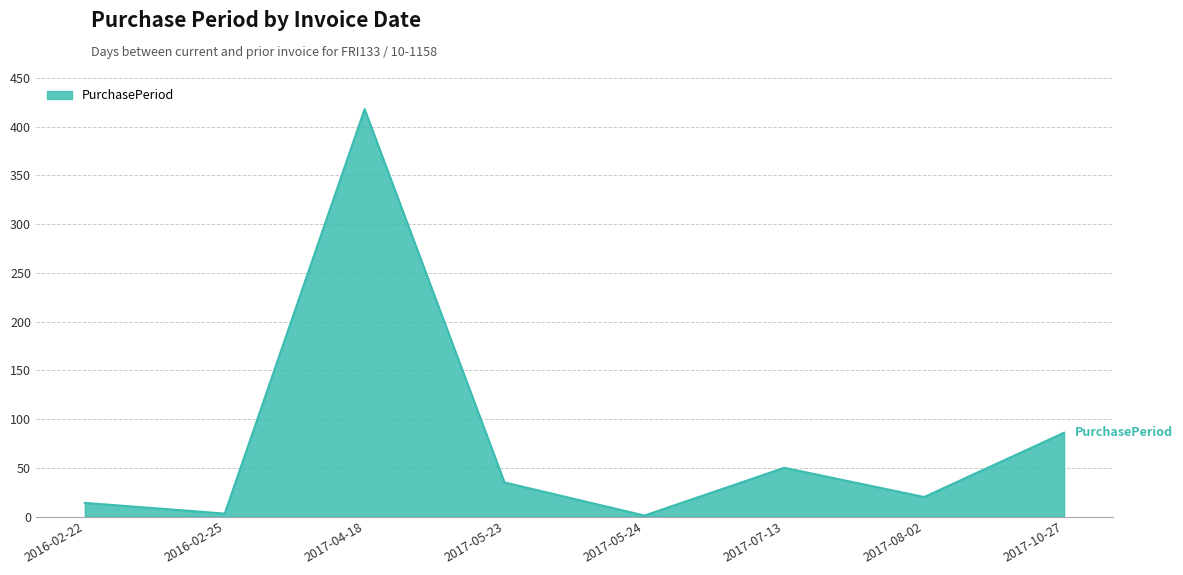

True or false: the data shows 10 at 2017-05-23.

False